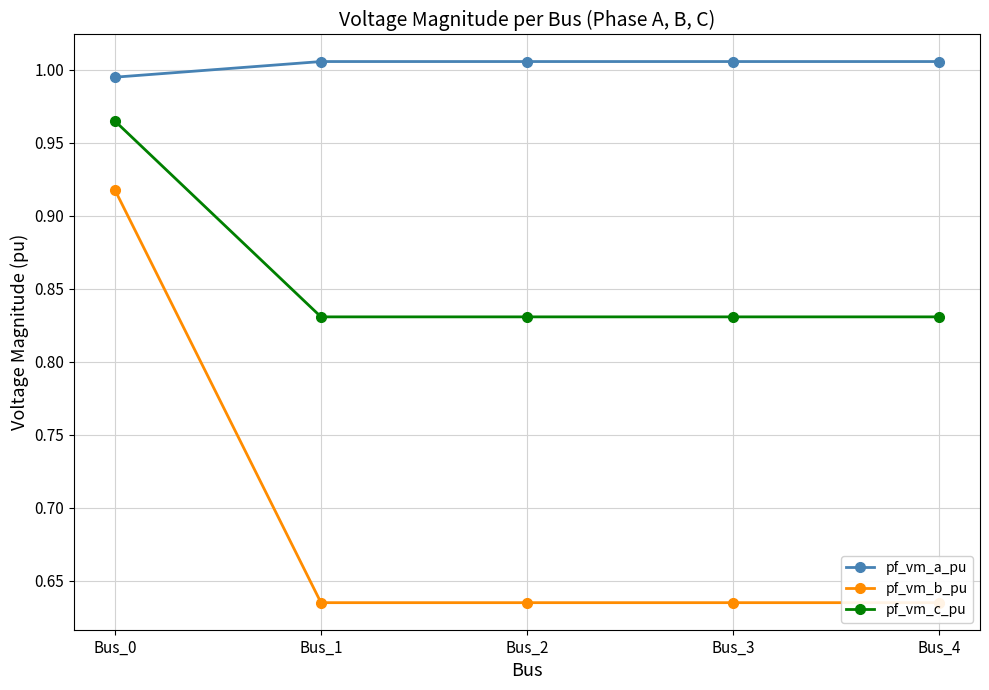

At which label does pf_vm_a_pu reach its minimum?

Bus_0